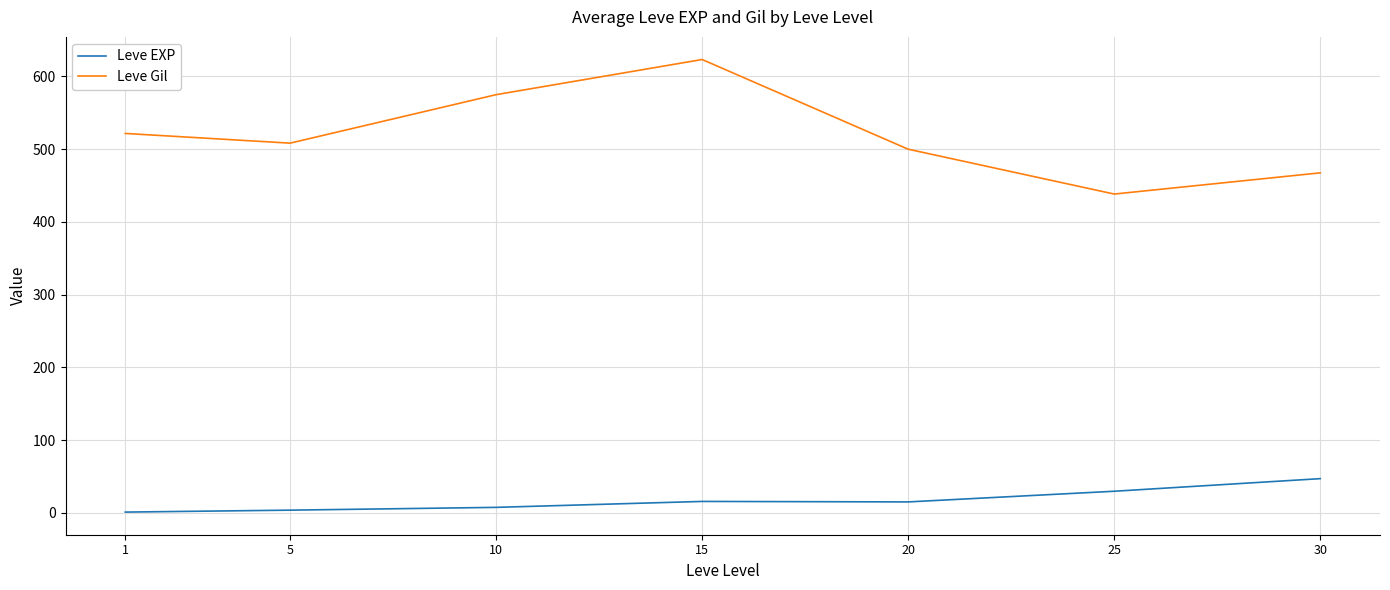

The value of Leve Gil at 30 is 809.2. True or false?

False